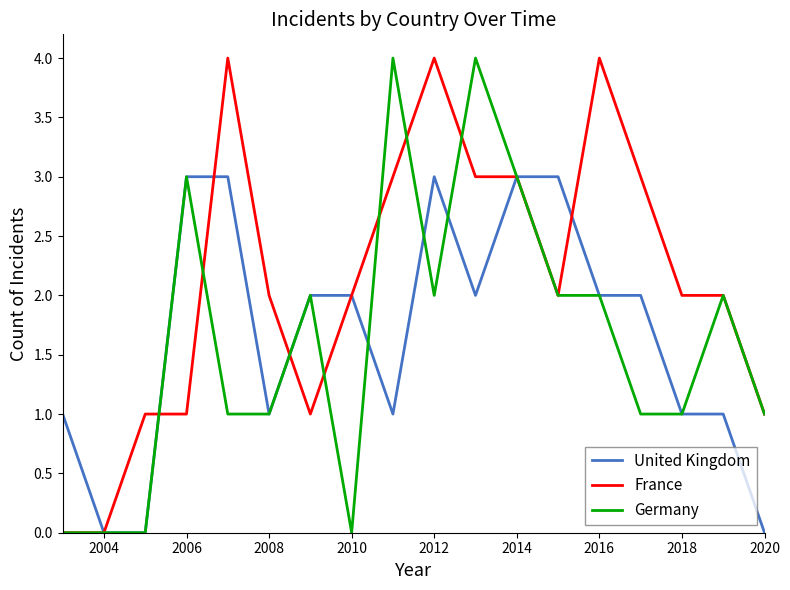

What is the maximum value for United Kingdom?

3